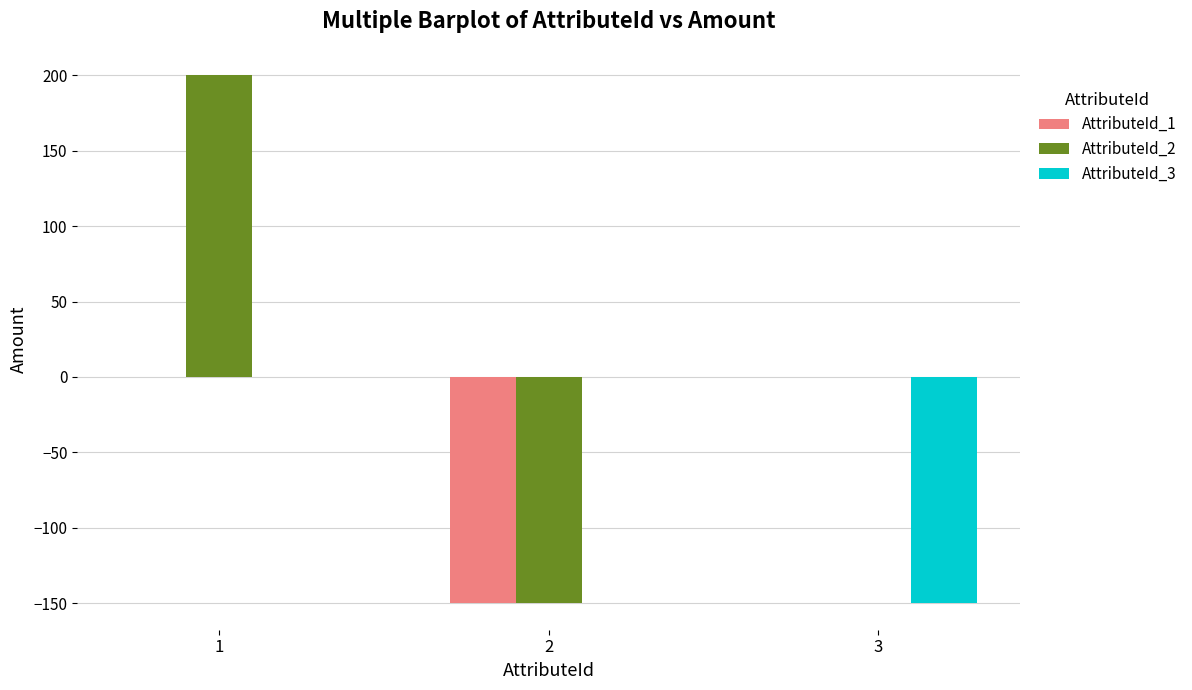

What is the sum of all AttributeId_3 values?

-150